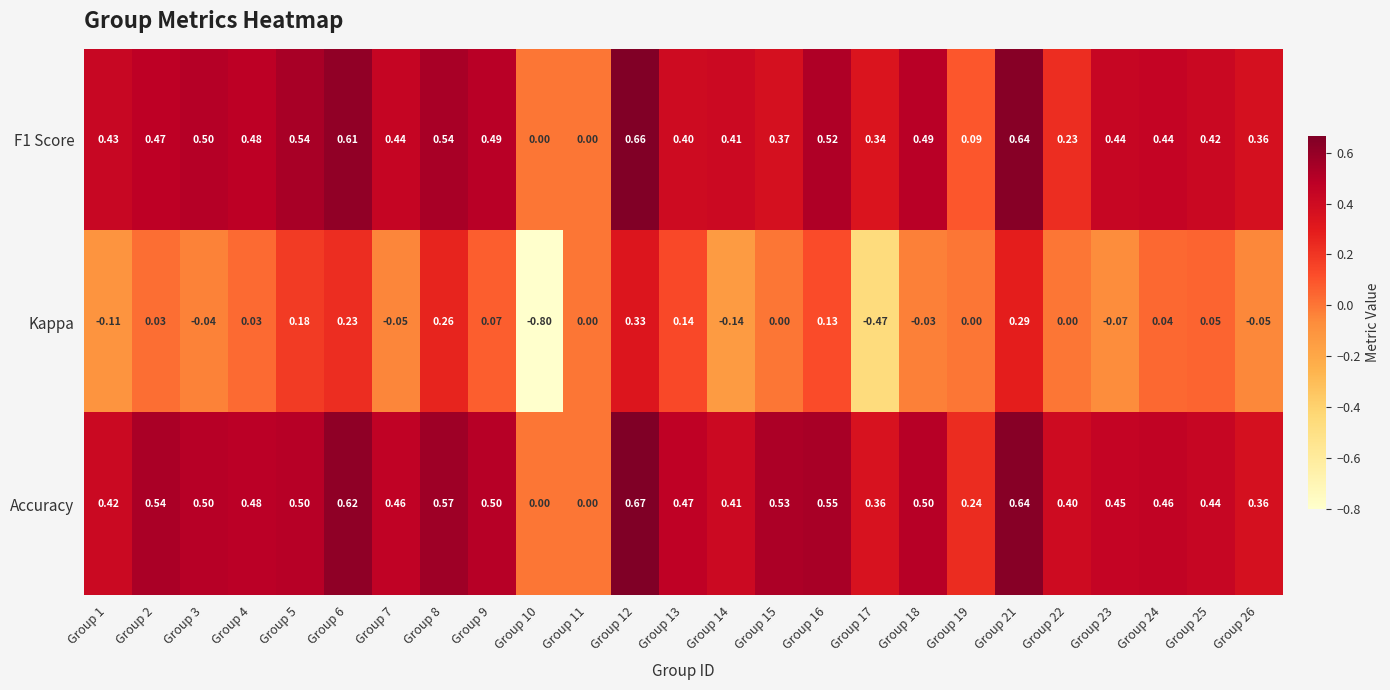

Which series has the largest total across all categories?

Accuracy